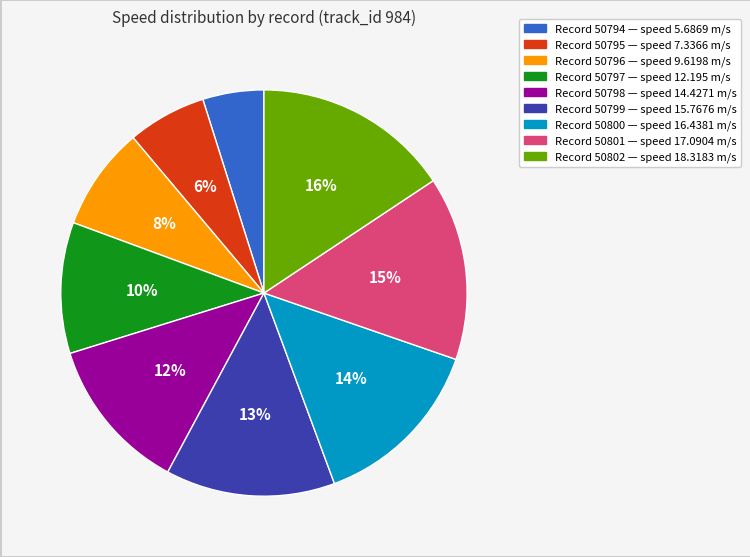

Does any single category account for the majority?

No